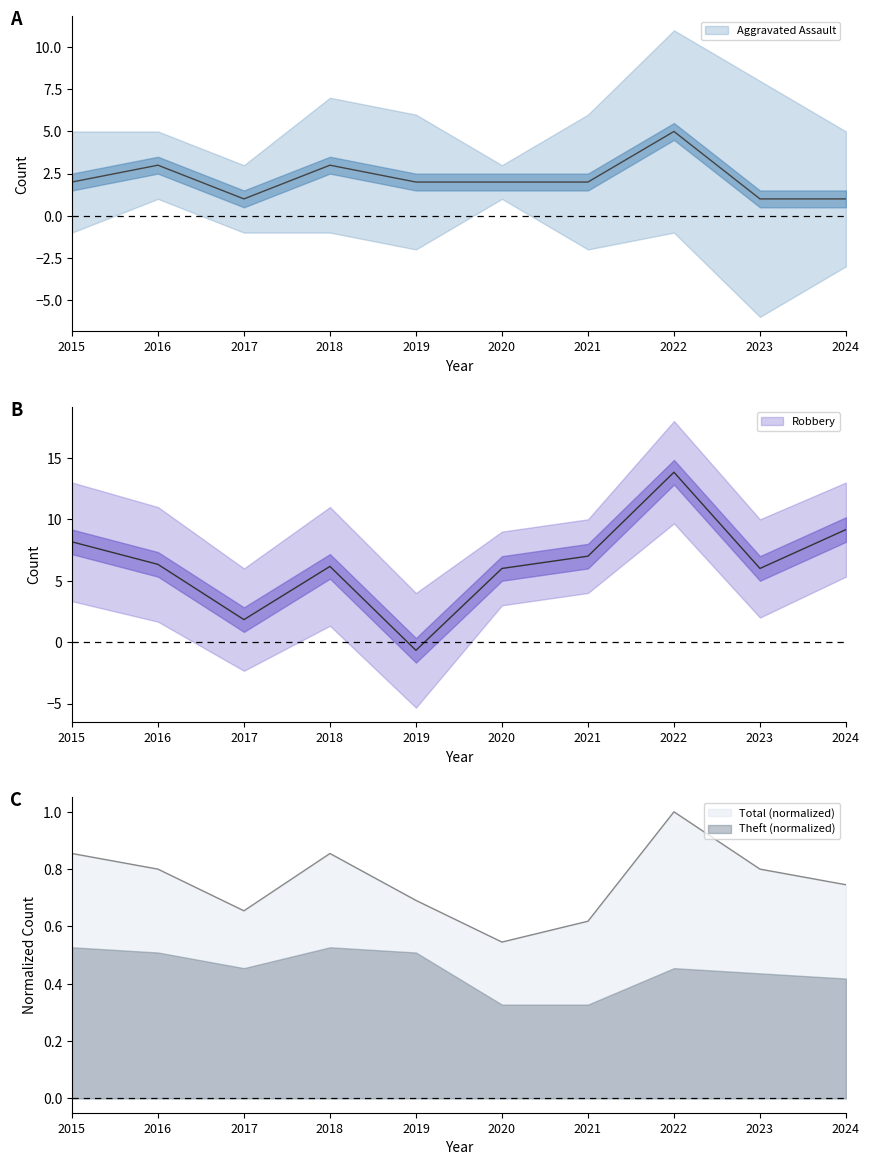

What is the difference between the Aggravated Assault values at 2018 and 2022?

2.0